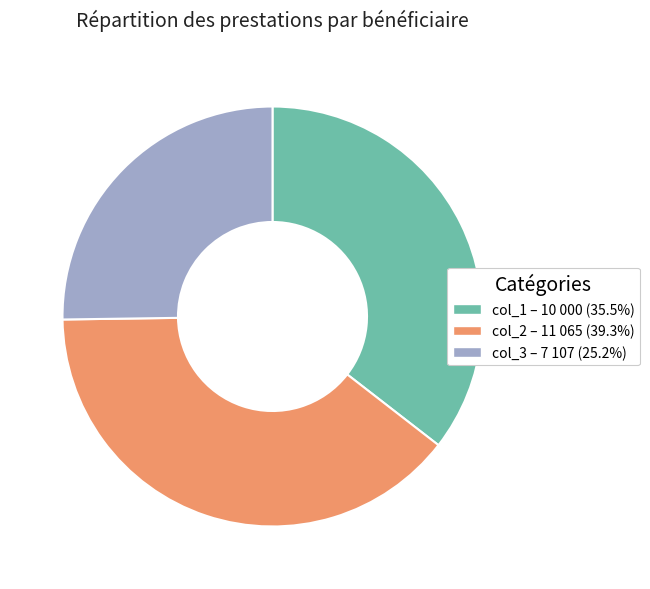

Rank the categories by value from lowest to highest.

col_3, col_1, col_2